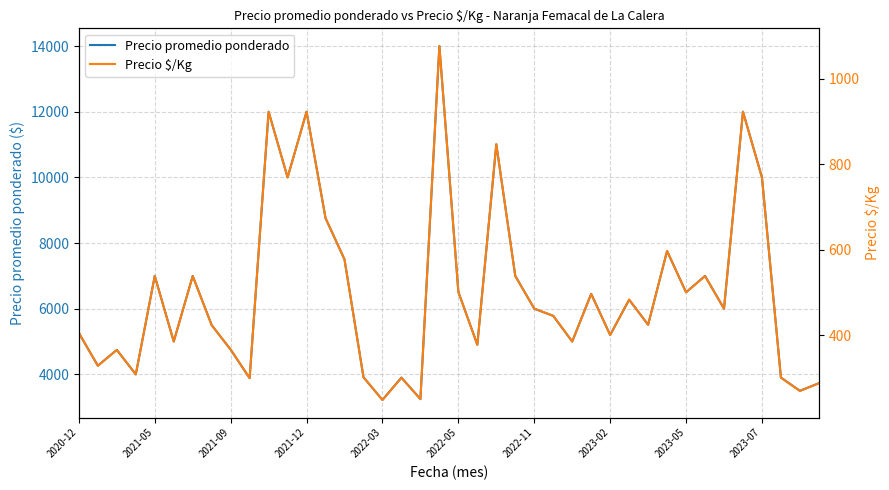

Is the value of Precio $/Kg at 37 greater than the value of Precio promedio ponderado at 17?

No